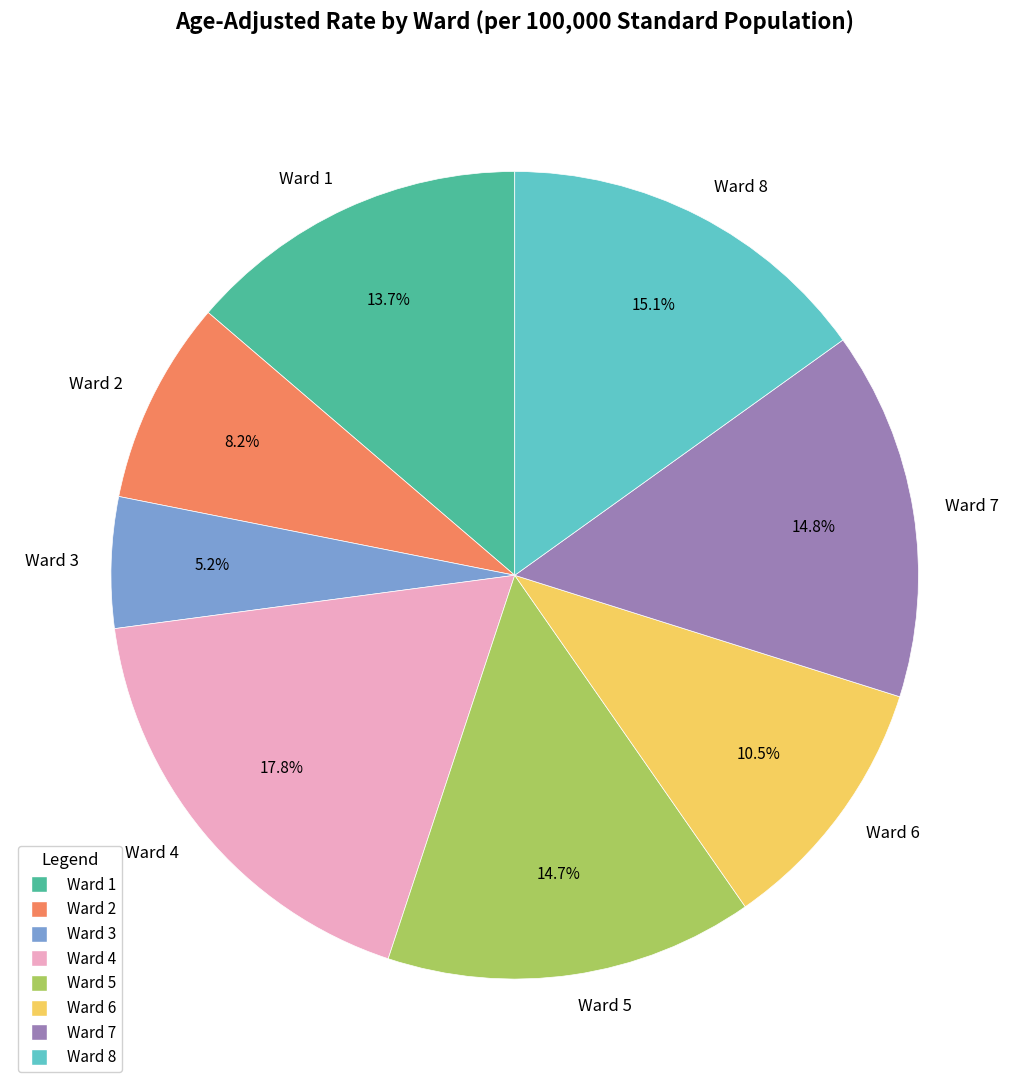

True or false: Ward 7 accounts for 15% of the total.

True